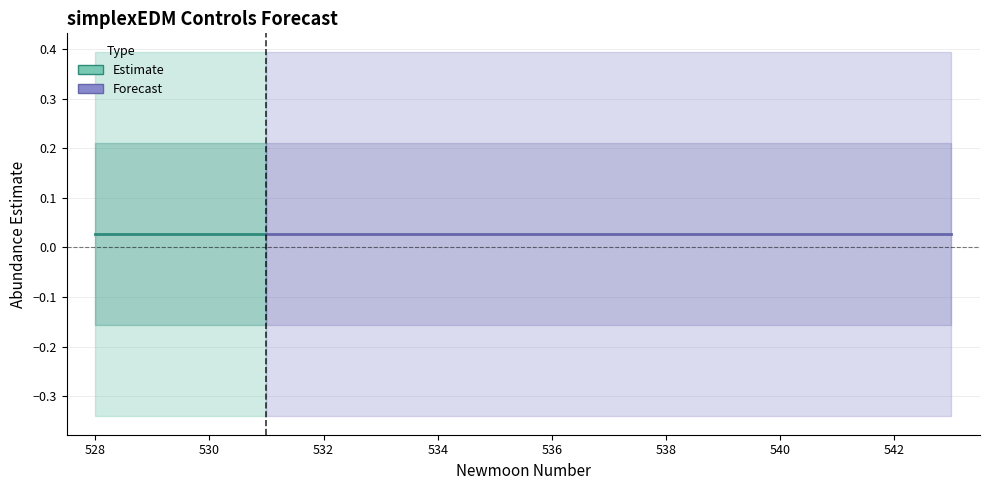

Which category has the lowest value across all series?

528